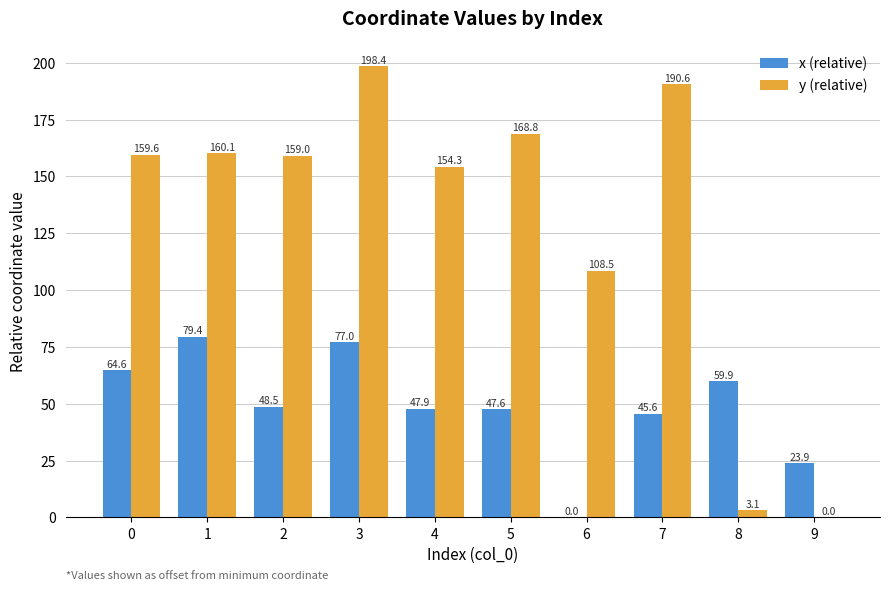

At which label does y (relative) reach its peak?

3